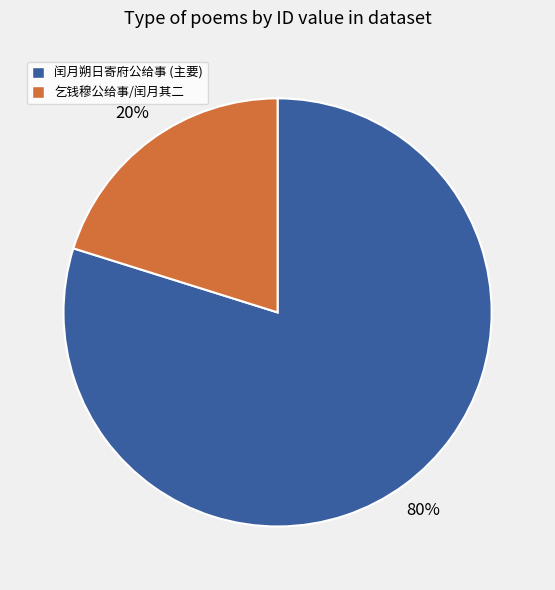

Is there a majority slice in this chart?

Yes